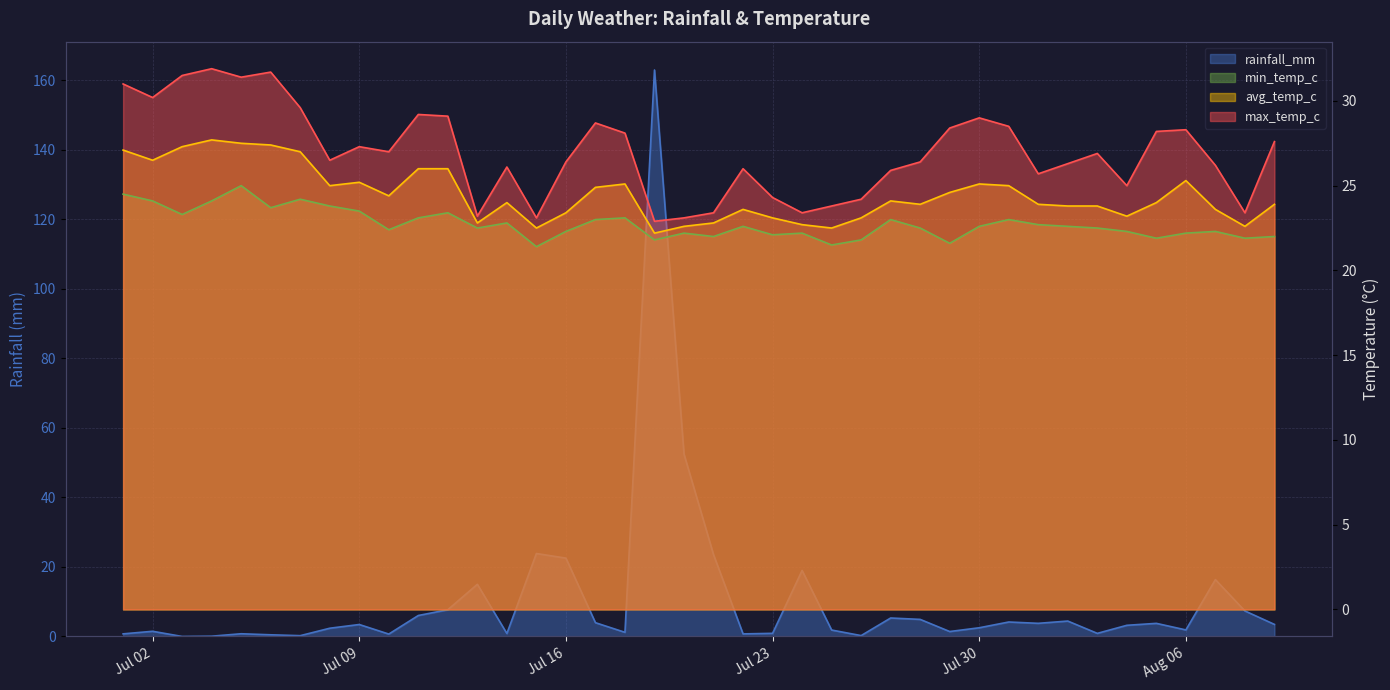

Which series has the widest spread of values?

rainfall_mm